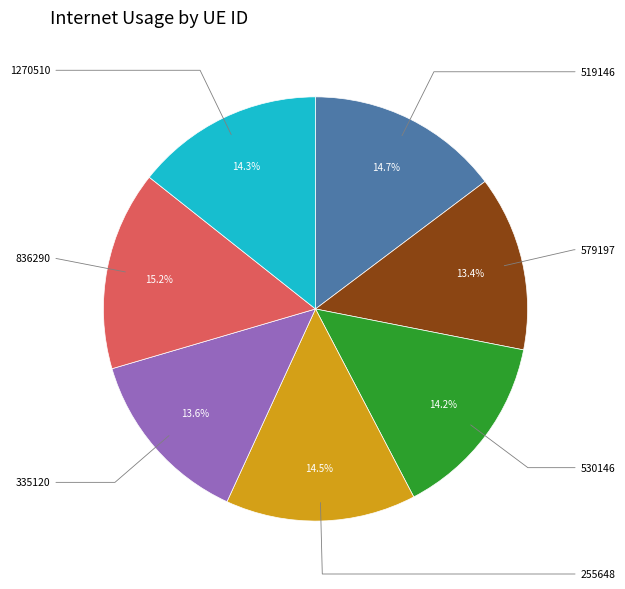

Is there a majority slice in this chart?

No